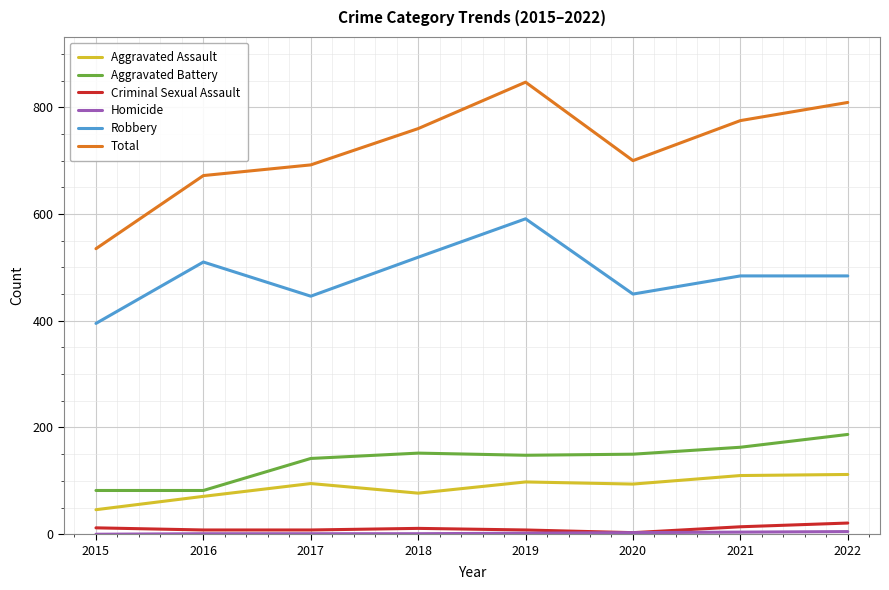

What is the difference between the Aggravated Battery values at 2016 and 2020?

68